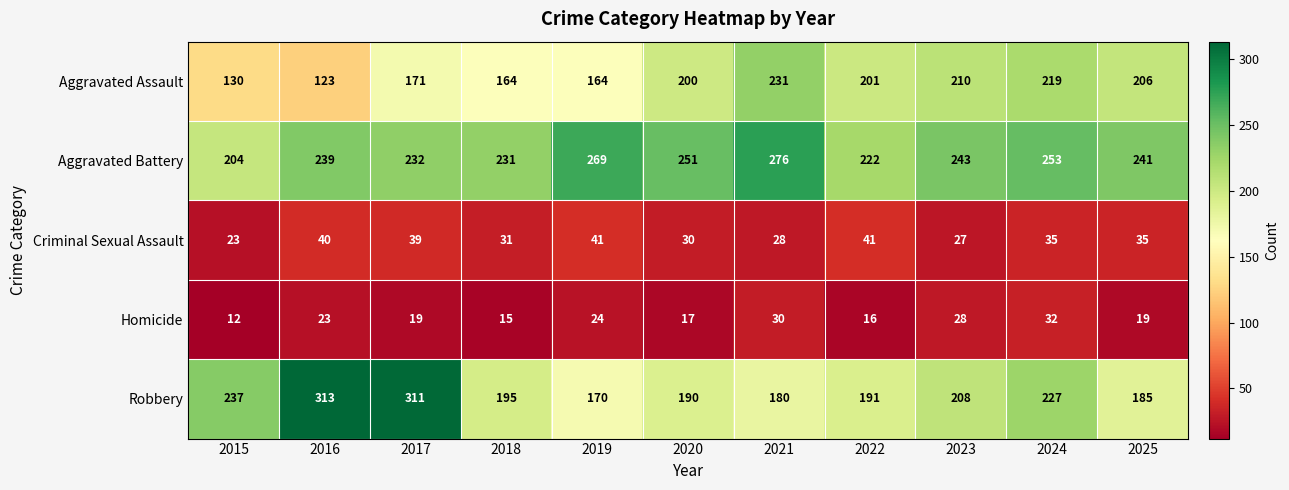

List the series in order of their peak value, lowest first.

Homicide, Criminal Sexual Assault, Aggravated Assault, Aggravated Battery, Robbery